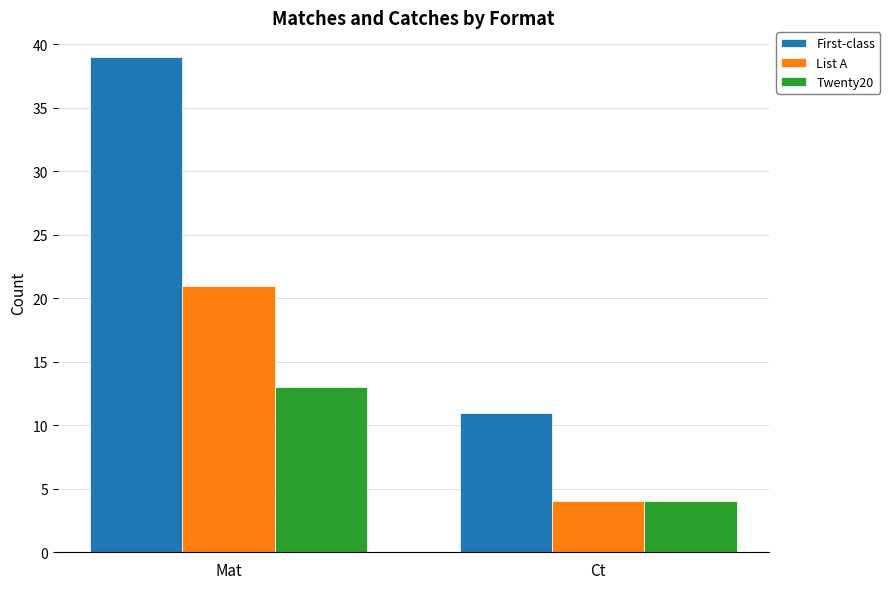

Does the chart contain any negative values?

No